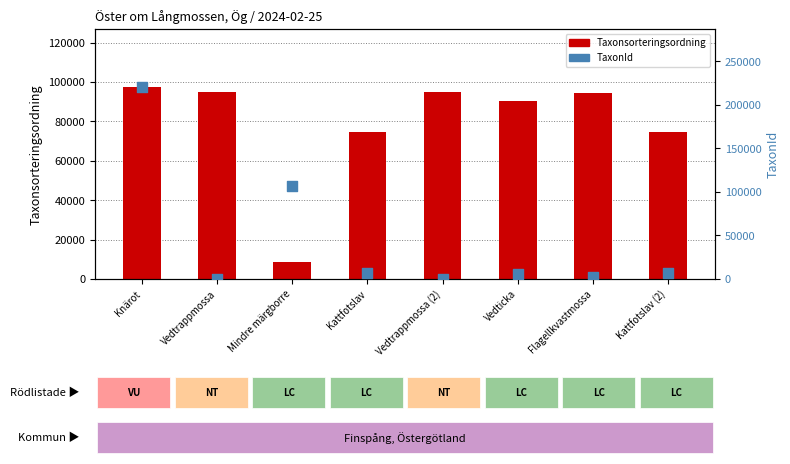

Which series has the largest Y range (max minus min)?

TaxonId